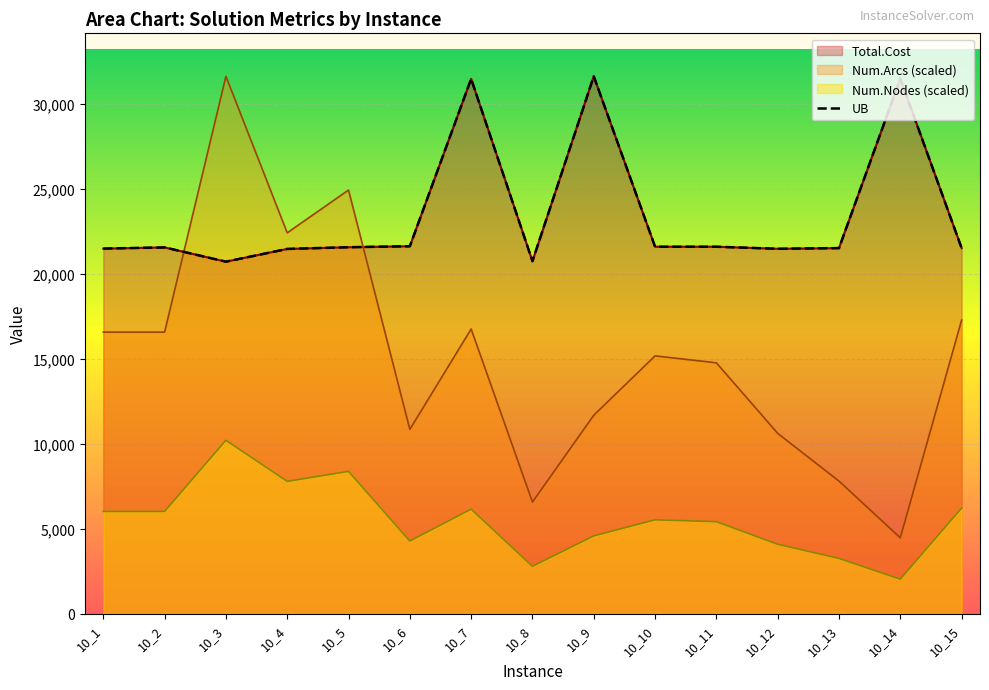

Reading right to left, what are all the values shown in this chart?

10_15=21522.0	10_14=31492.0	10_13=21521.0	10_12=21482.0	10_11=21602.0	10_10=21602.0	10_9=31631.0	10_8=20751.0	10_7=31482.0	10_6=21631.0	10_5=21573.0	10_4=21472.0	10_3=20723.0	10_2=21562.0	10_1=21492.0